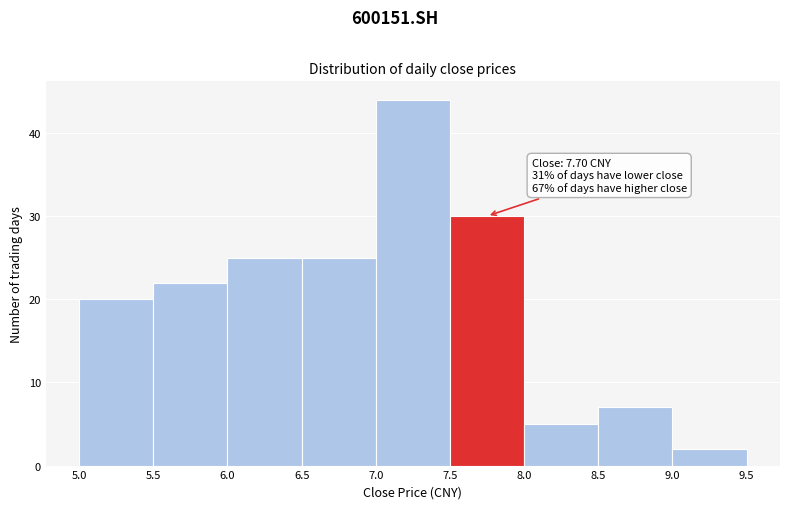

Which range on the x-axis has the tallest bar?

7.0 to 7.5